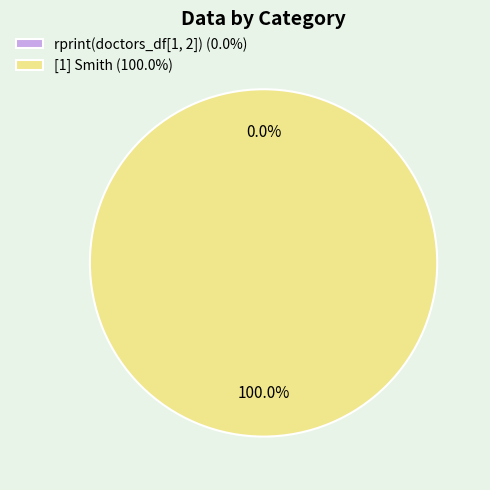

What percentage do rprint(doctors_df[1, 2]) and [1] Smith together represent?

100.0%